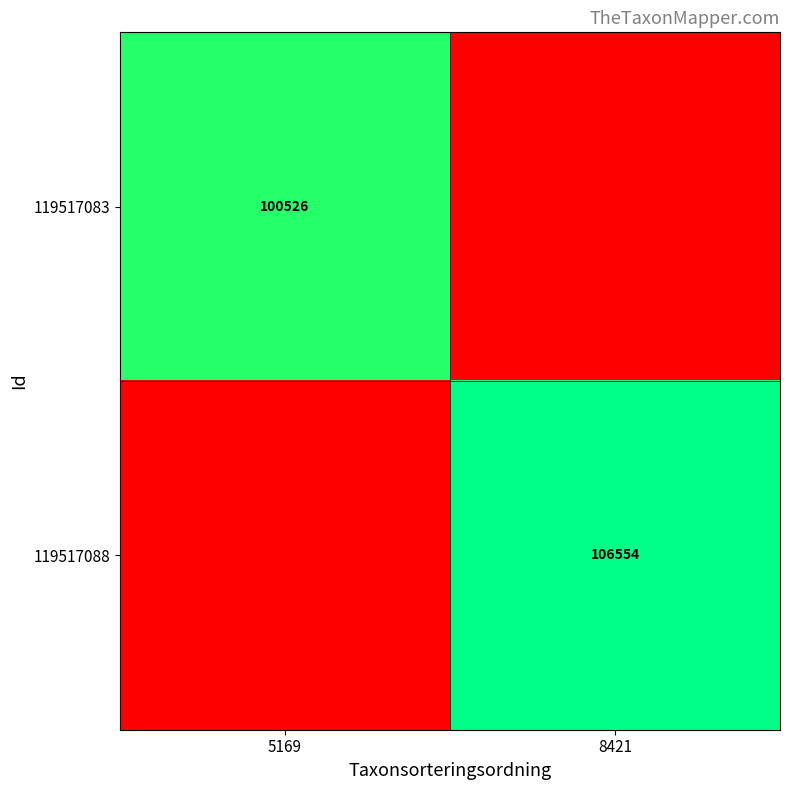

The value of 119517088 at 8421 is 106554. True or false?

True